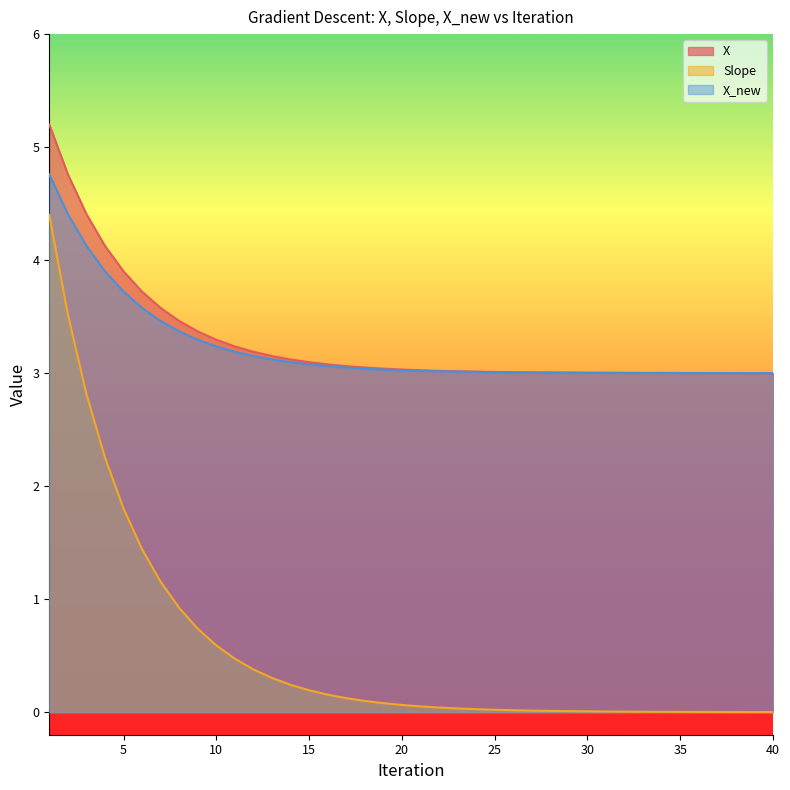

How many lines are shown in the chart?

3